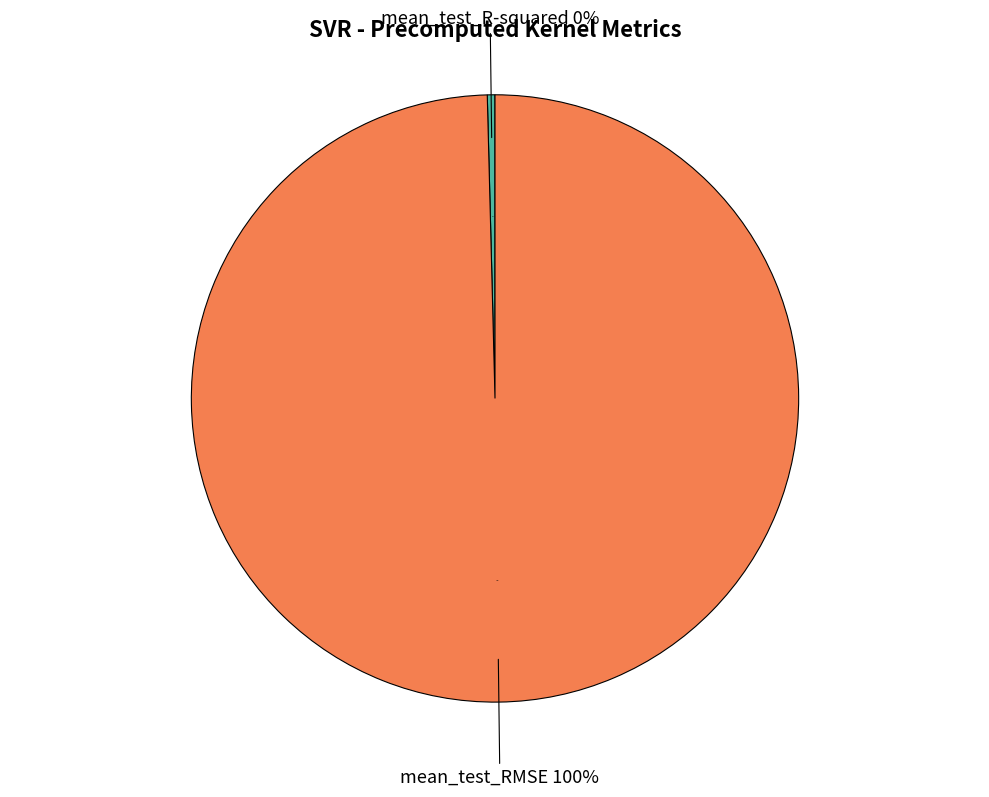

Which category has the smallest portion of the pie?

mean_test_R-squared